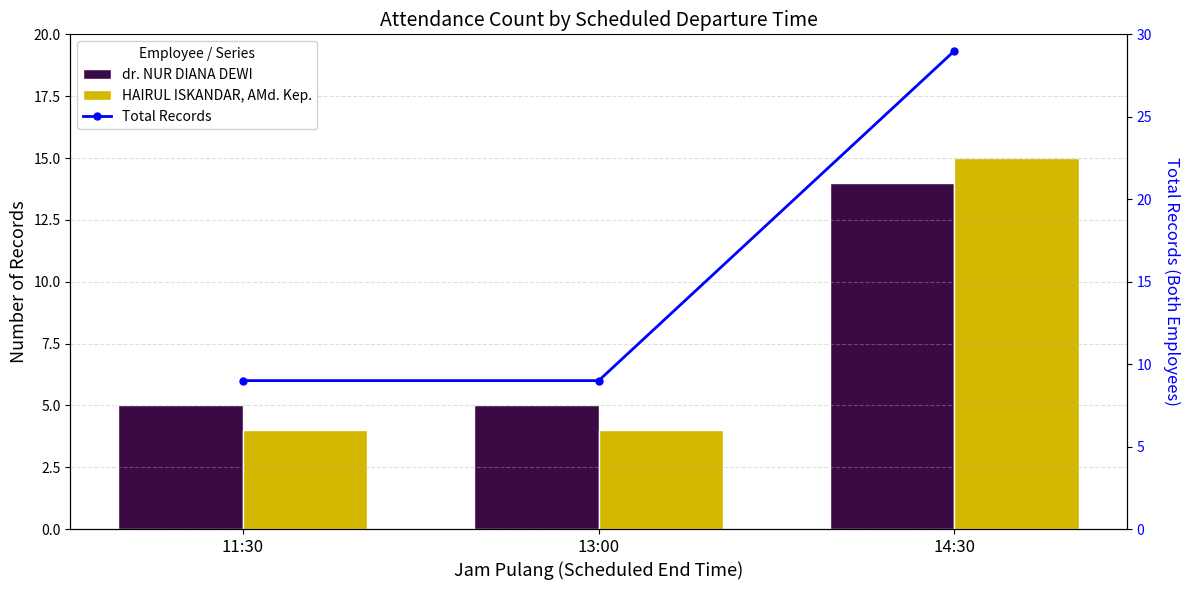

What is the maximum value for HAIRUL ISKANDAR, AMd. Kep.?

15